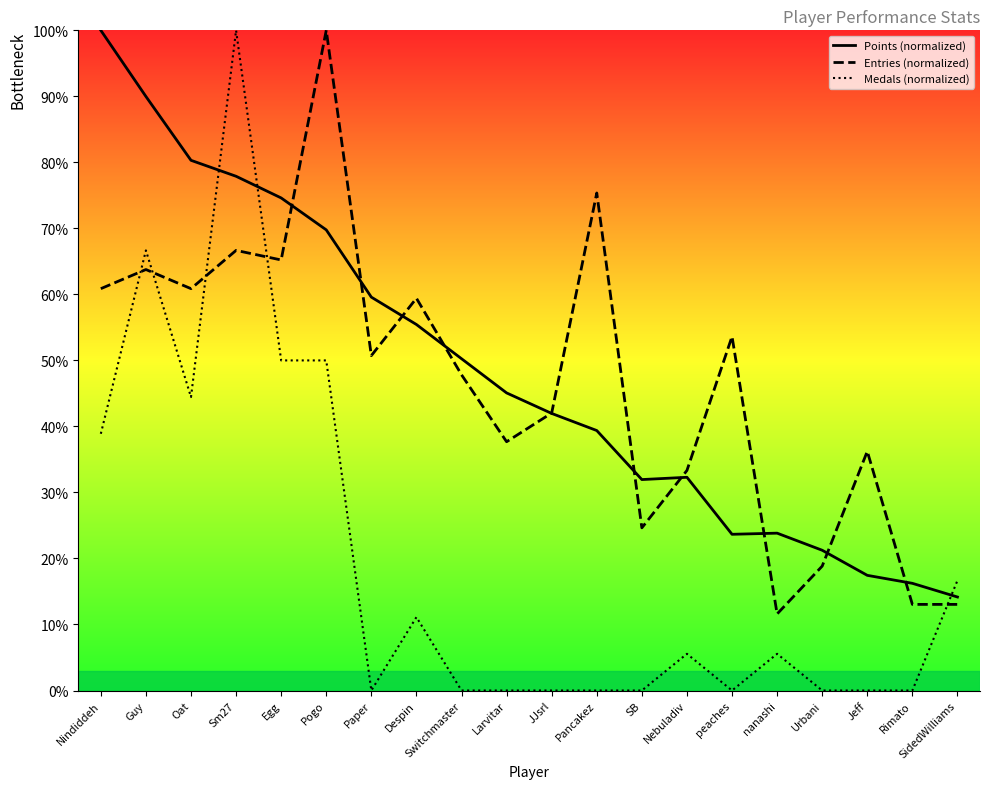

Is it true that Entries (normalized) equals 19.3 at Pancakez?

False